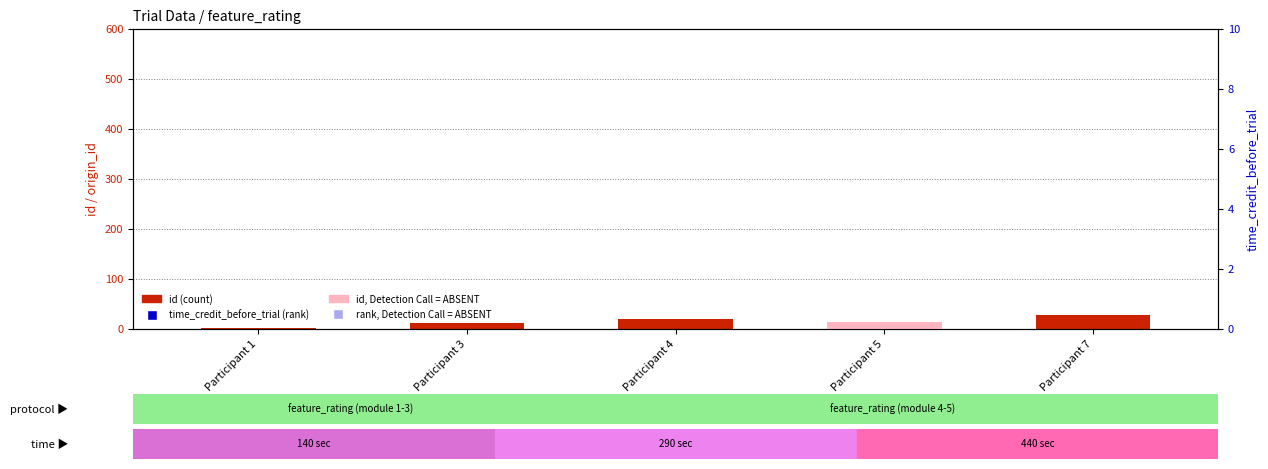

Which series reaches the minimum Y coordinate?

id (count)